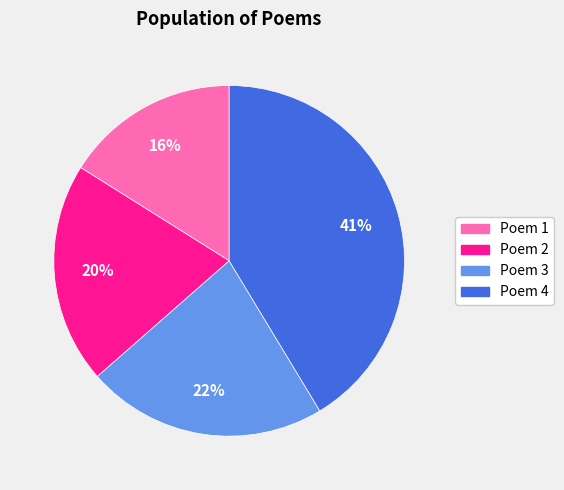

How many slices are in this pie chart?

4